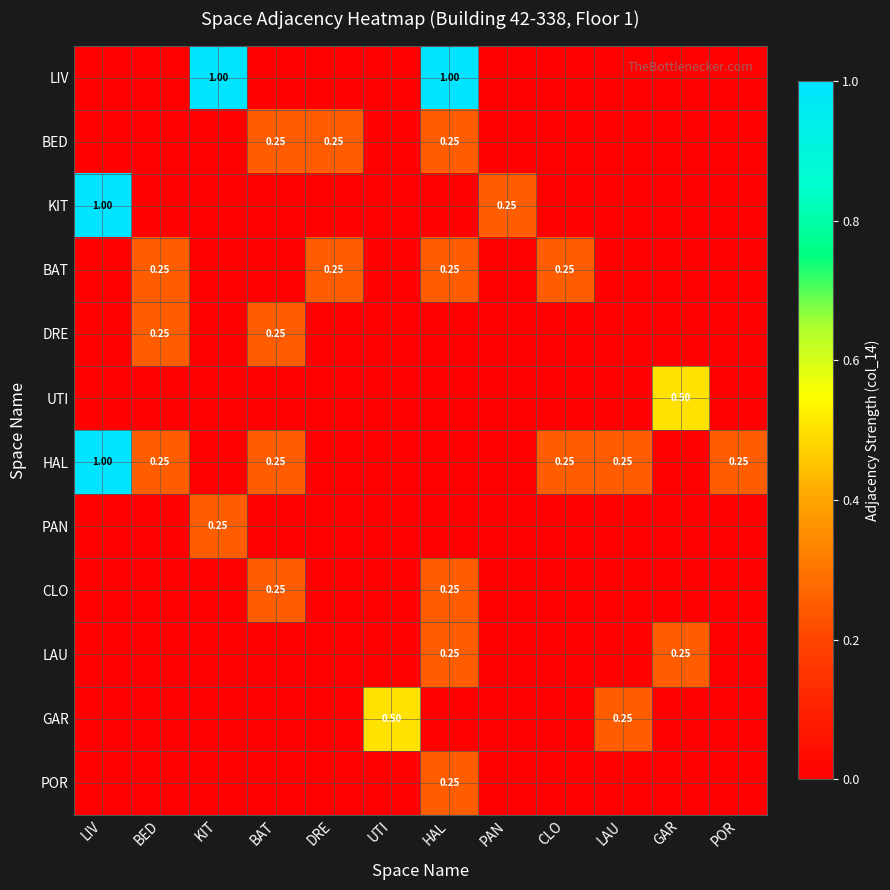

True or false: KIT has a value of 0.0 at LAU.

True